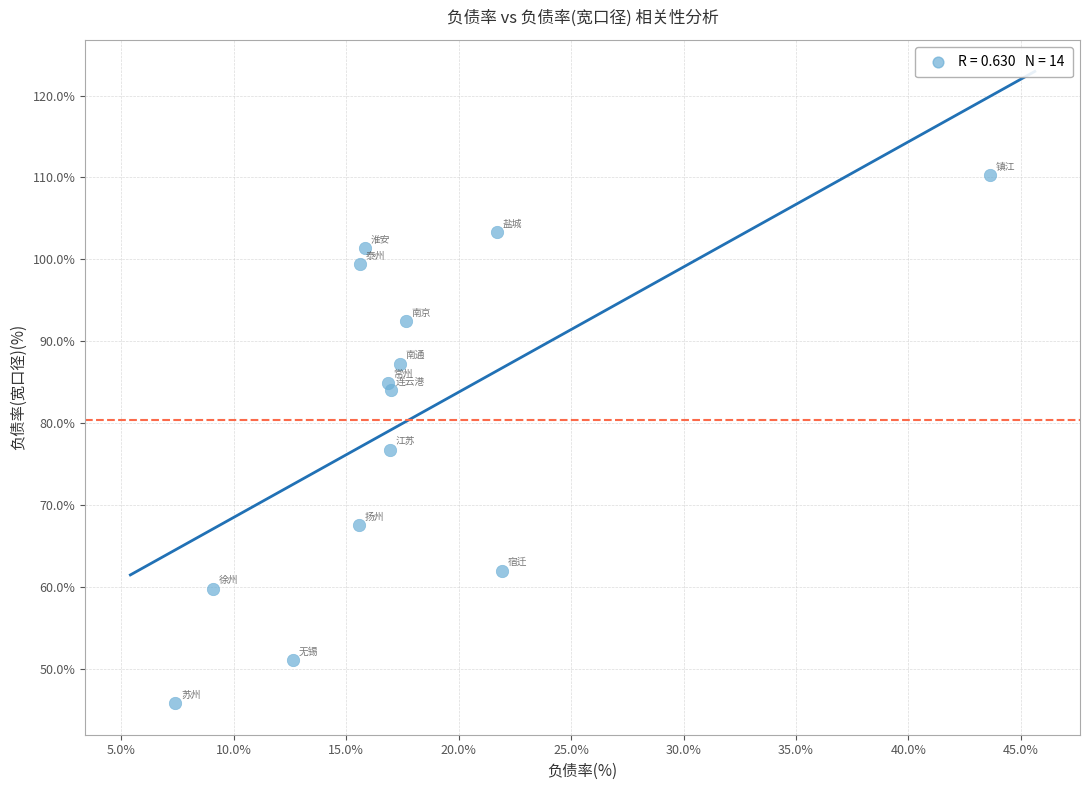

What Y value in the scatter plot is closest to 78?

76.8